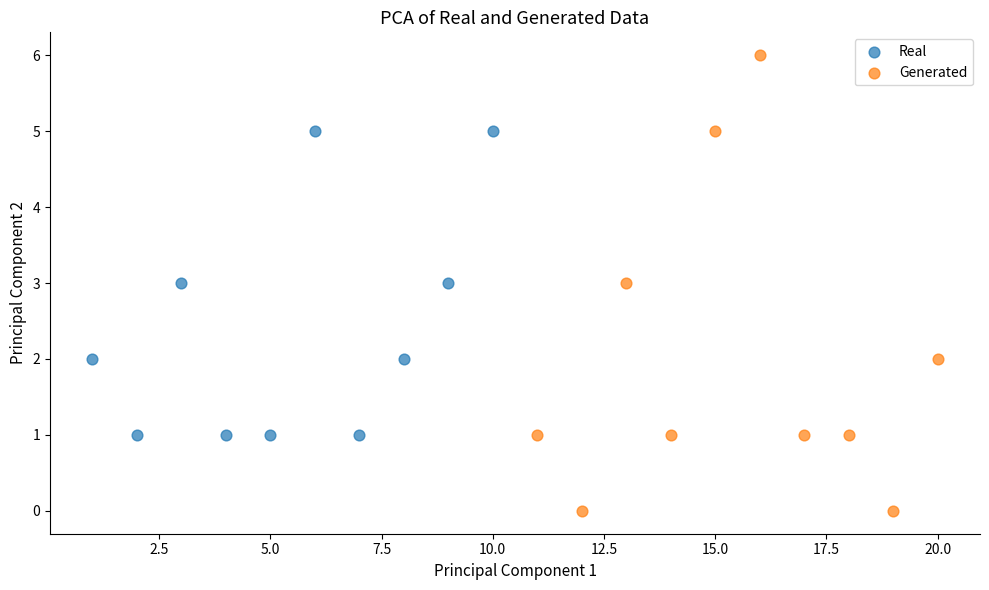

What are all the series names shown in the legend?

Real, Generated